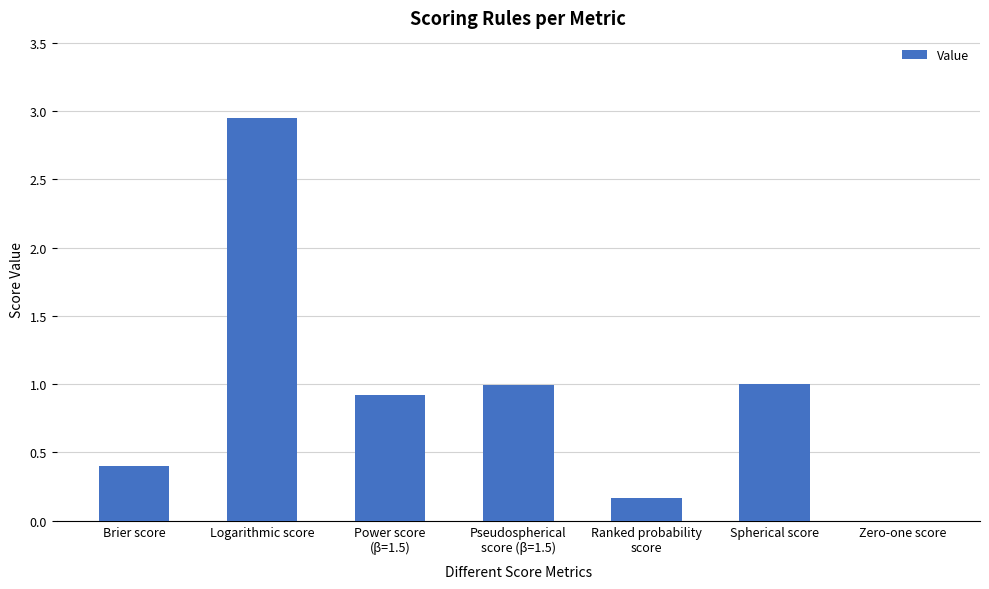

Are the bars horizontal?

No